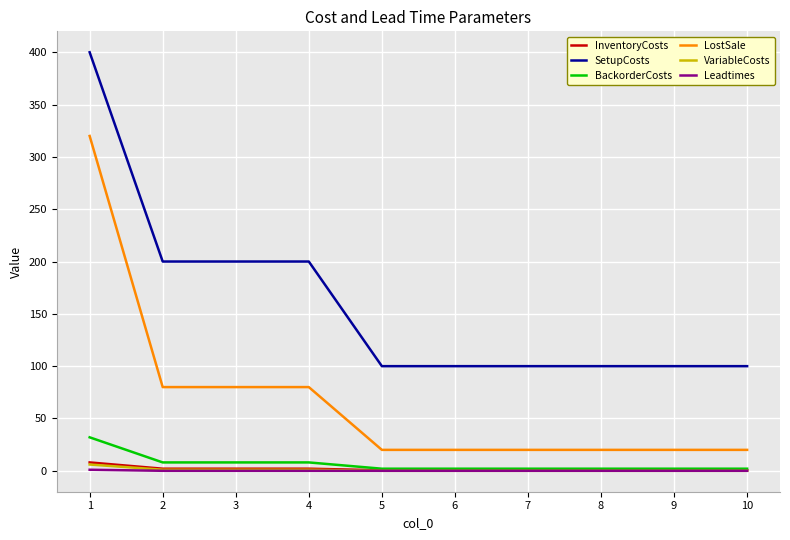

Is it true that Leadtimes equals 0.0 at 9?

True